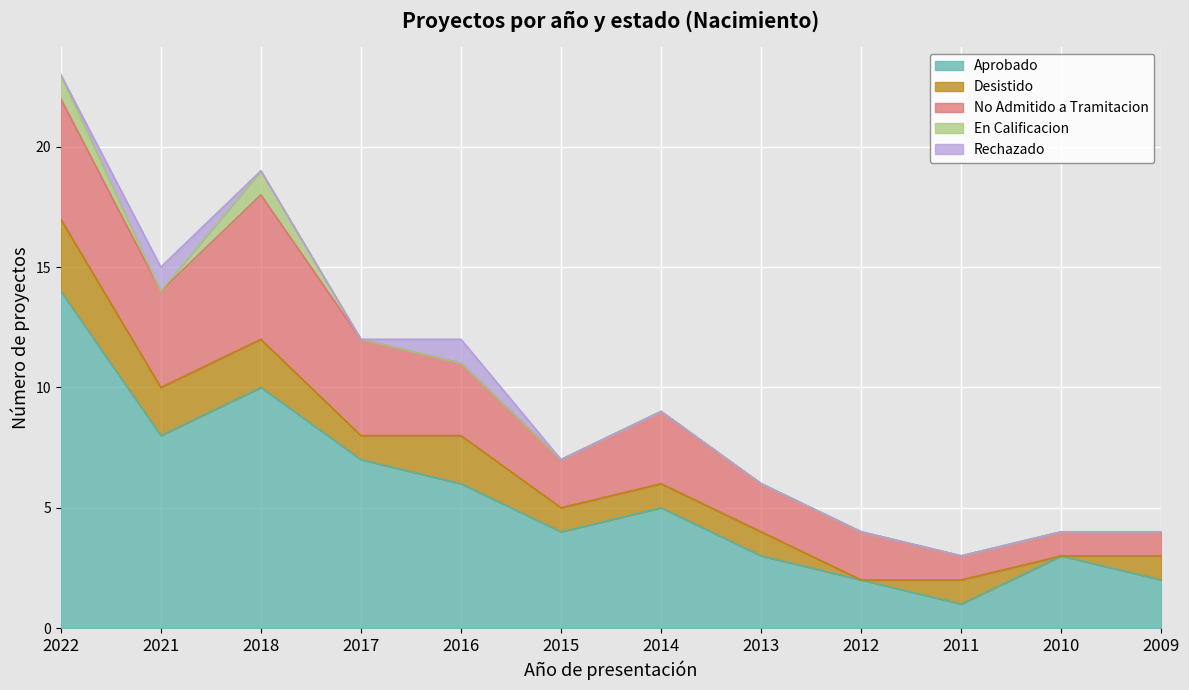

What are all the series names shown in the legend?

Aprobado, Desistido, No Admitido a Tramitacion, En Calificacion, Rechazado